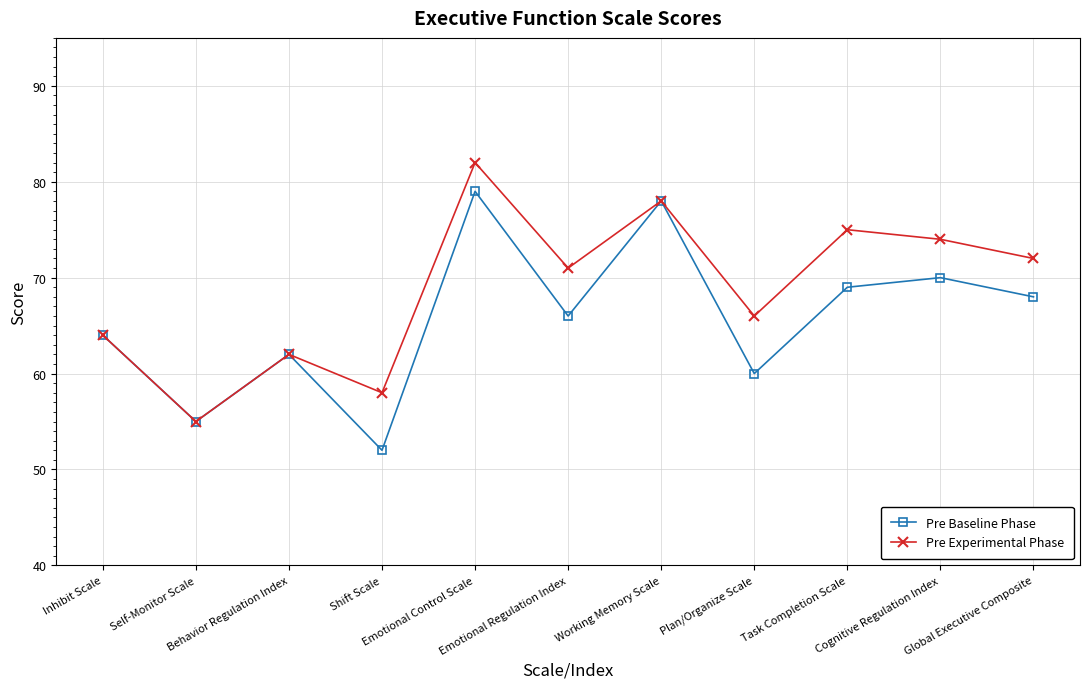

What is the label of the 5th point from the left?

Emotional Control Scale